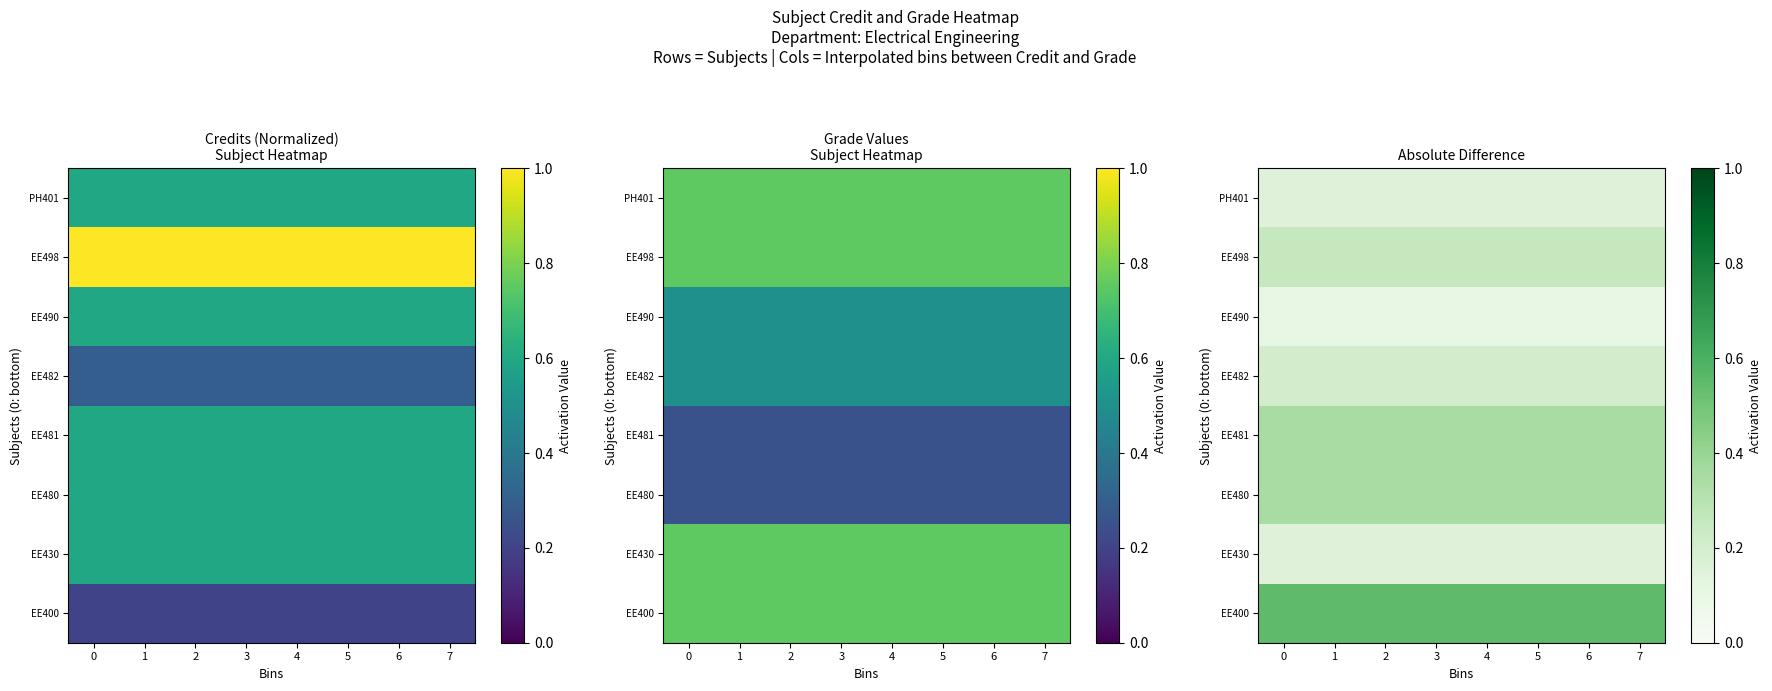

The value of EE400 at 3 is 0.6. True or false?

True